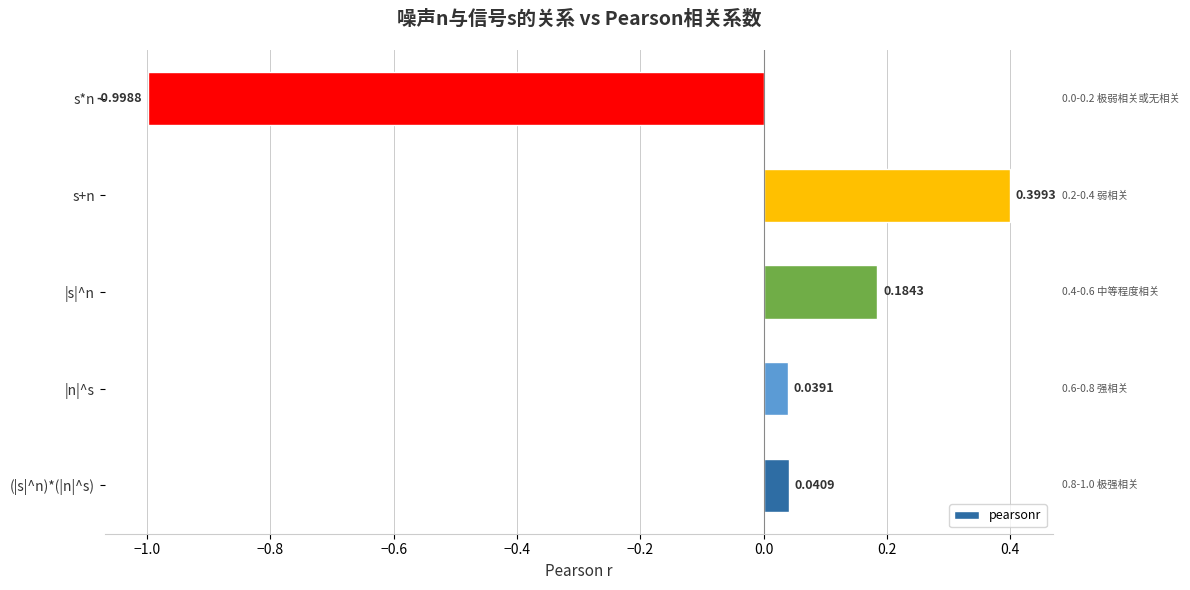

List the labels in order of value, smallest first.

s*n, |n|^s, (|s|^n)*(|n|^s), |s|^n, s+n